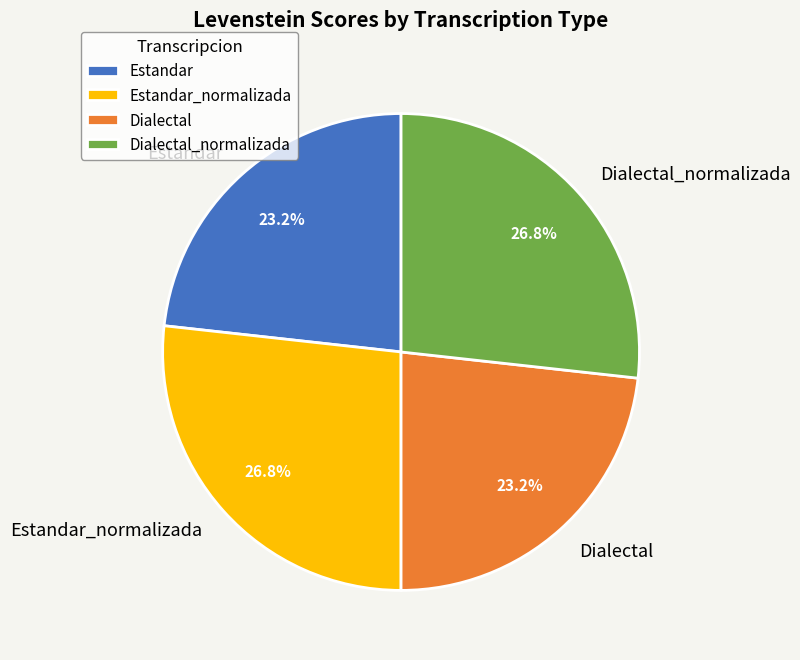

How many segments does this pie chart have?

4